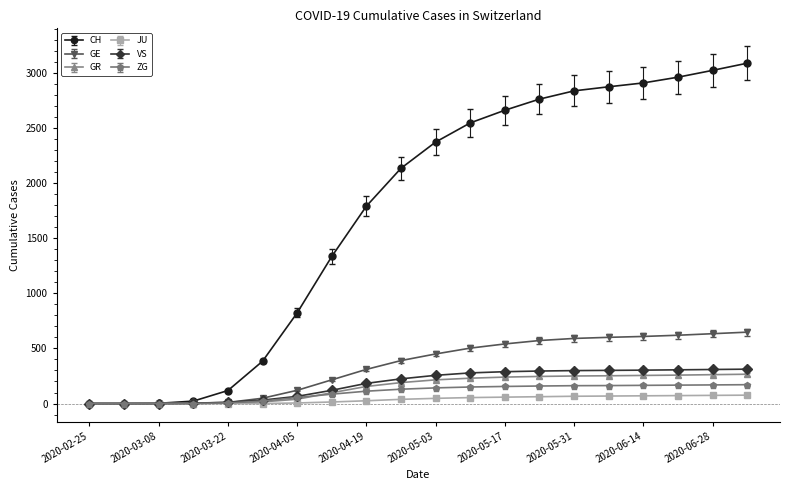

How many data points in ZG are less than 142?

10